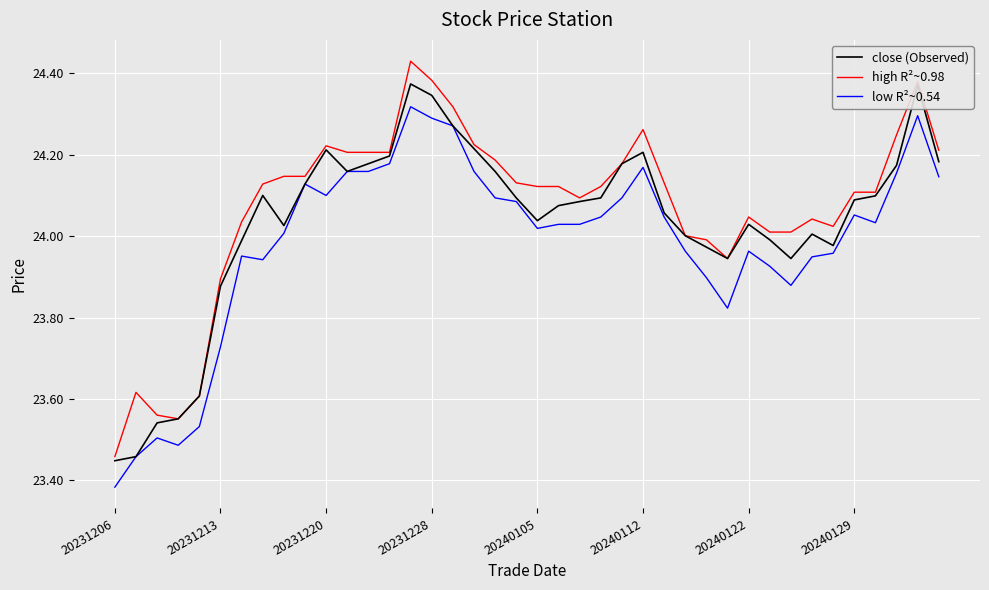

Which series has the widest spread of values?

high R²~0.98